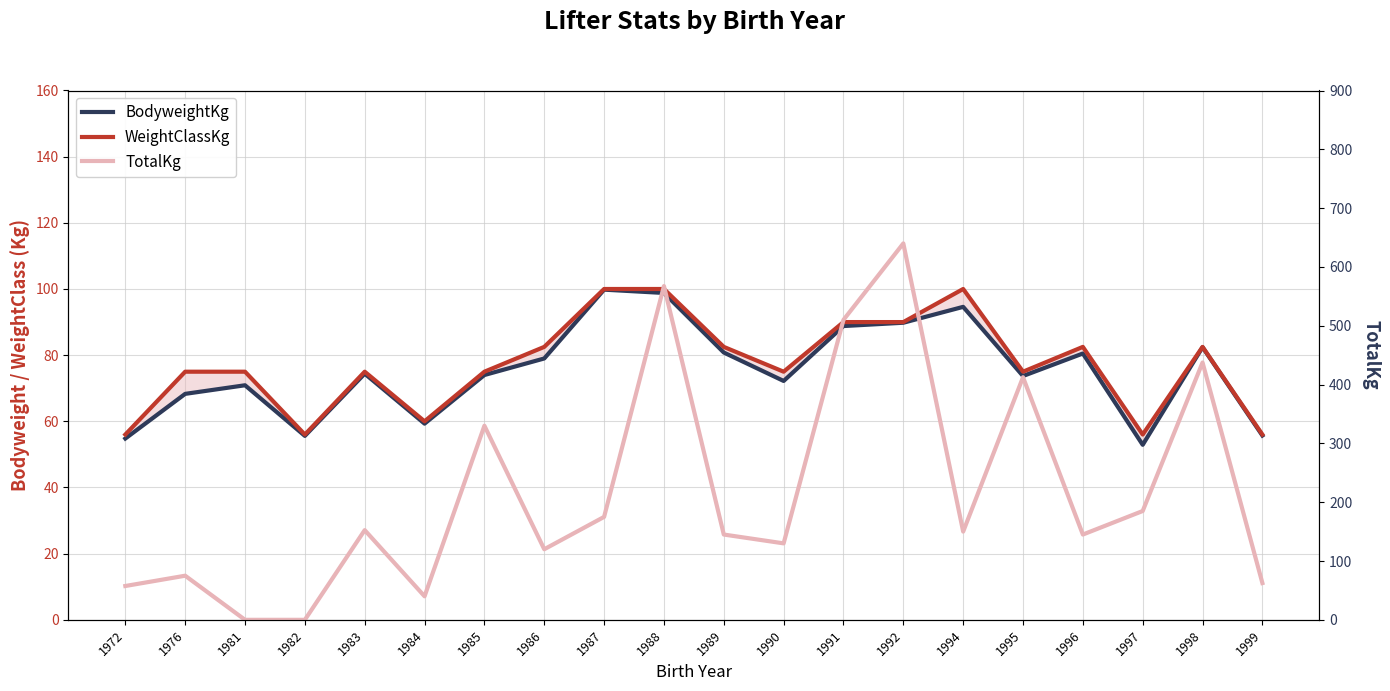

What is the difference between the highest and lowest values at 1991?

421.2